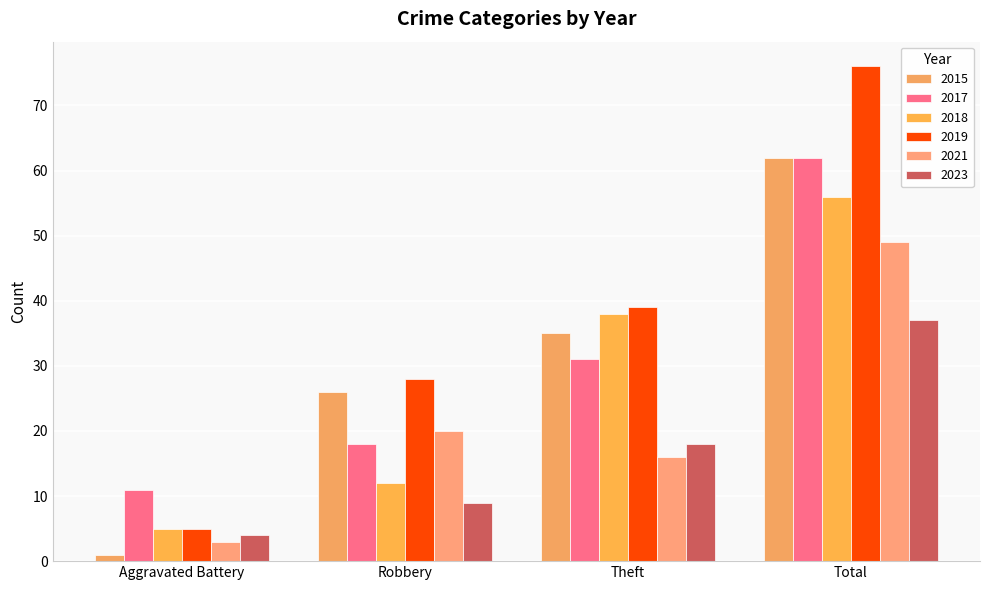

What is the highest value of the 2023 series?

37